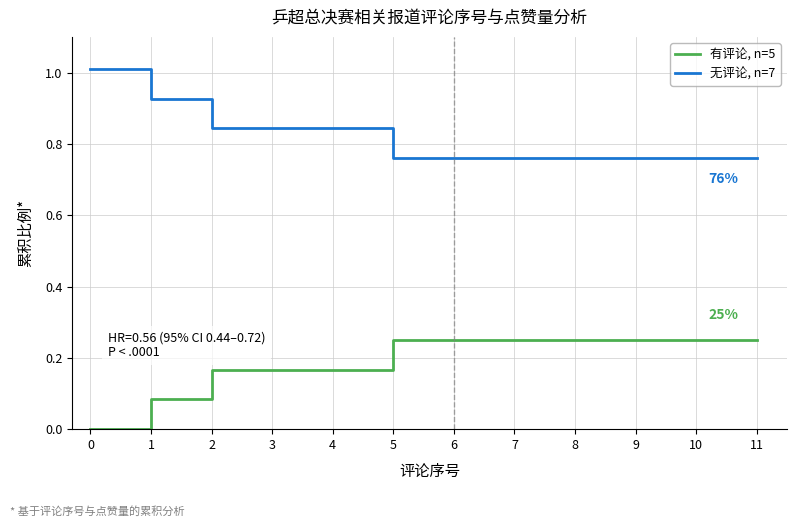

What is the greatest value displayed?

1.0